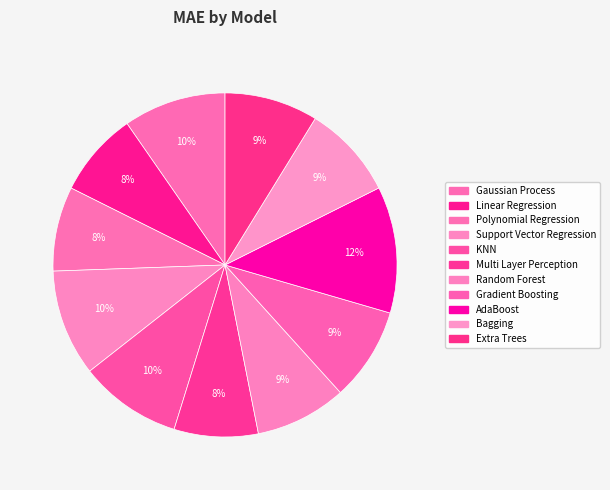

What percentage is NOT represented by Random Forest?

91.4%